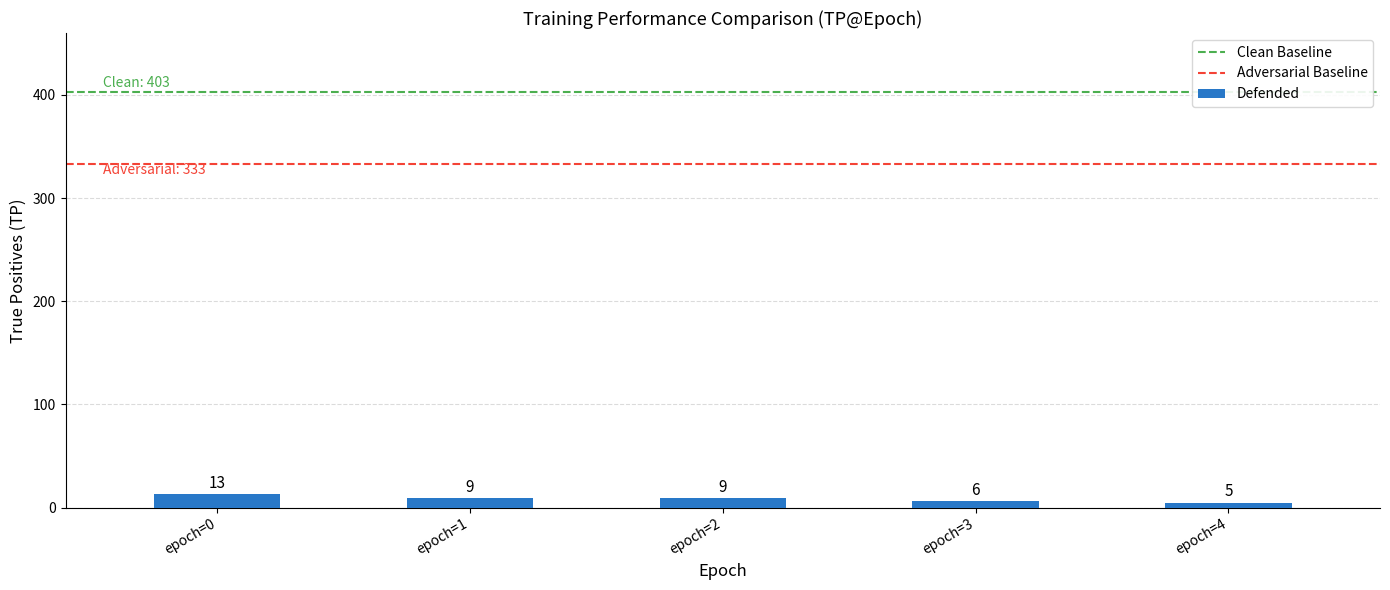

The value at epoch=0 is 13. True or false?

True